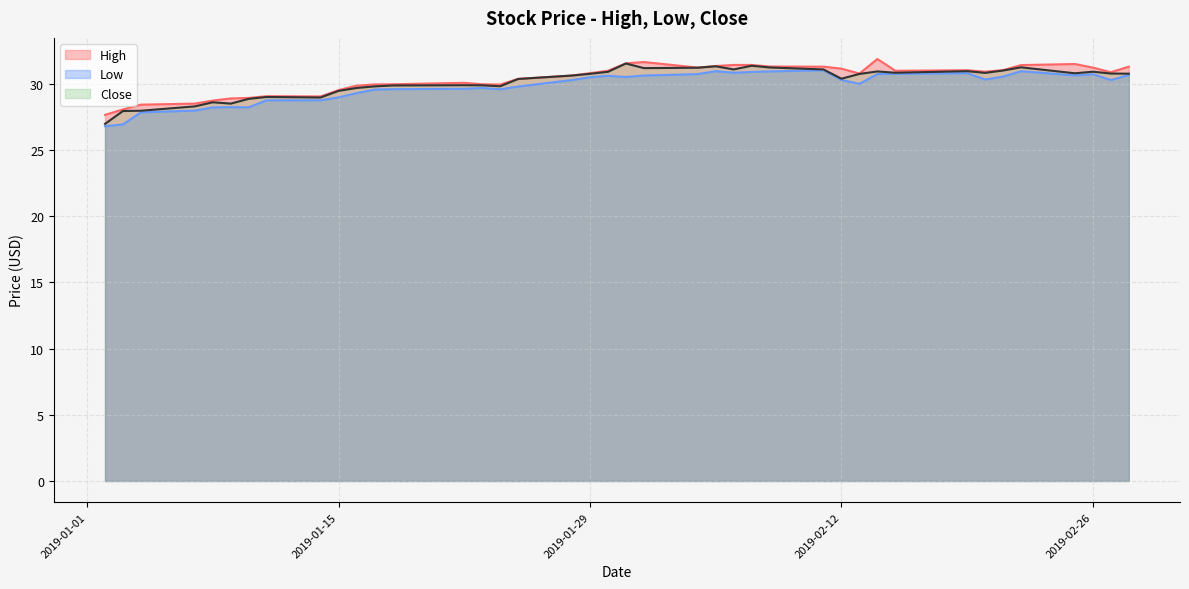

What is the greatest value displayed?

31.9